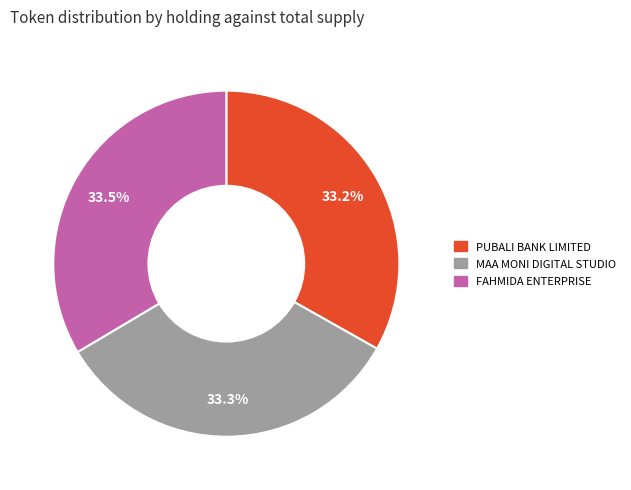

Is there any slice that represents more than half of the pie?

No